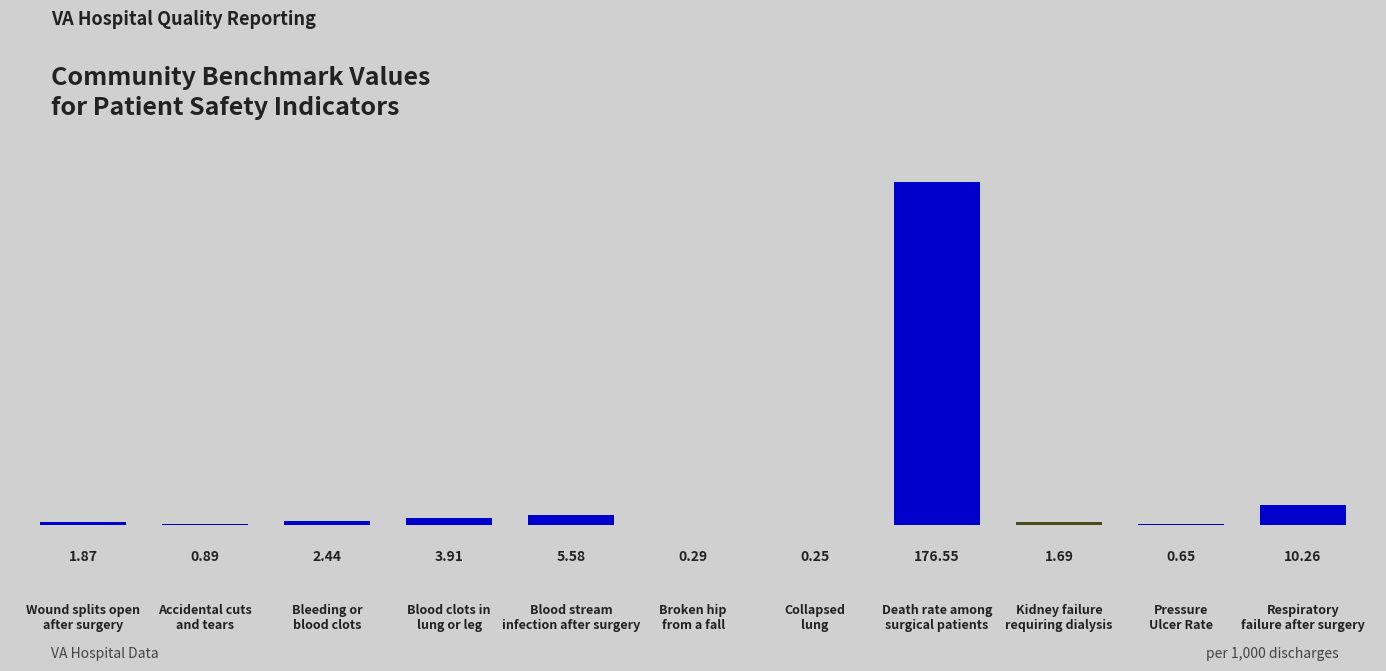

What is the sum of all values?

204.4